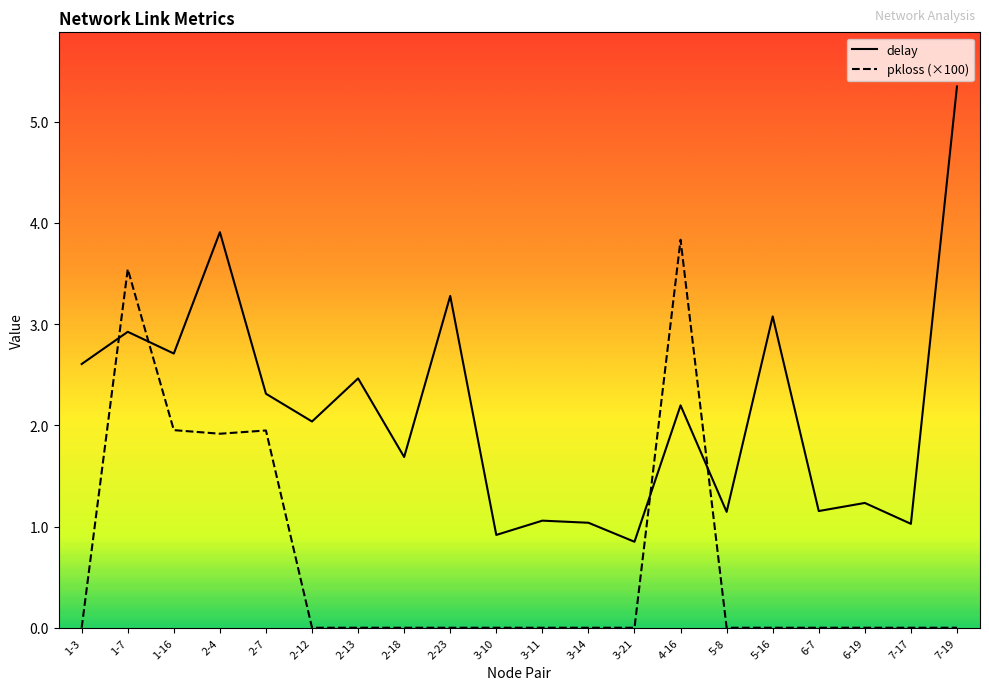

In delay, how many points are lower than both neighbors (excluding endpoints)?

8